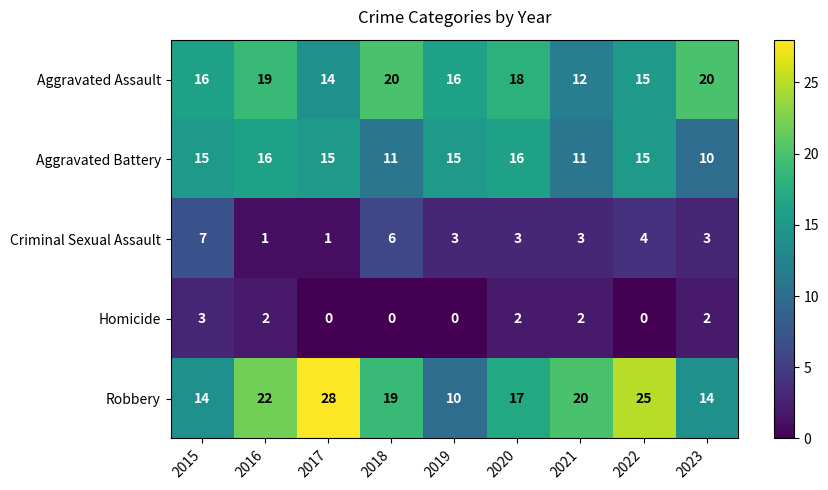

What is the total value across all series at 2016?

60